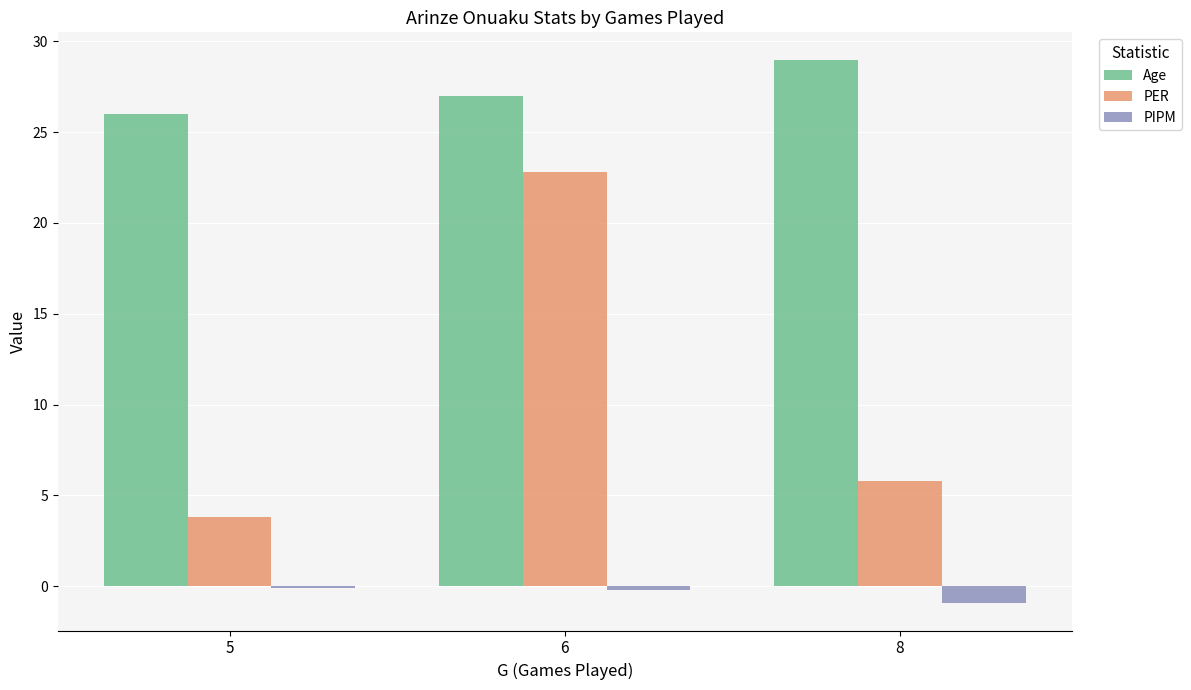

What are all the series names shown in the legend?

Age, PER, PIPM